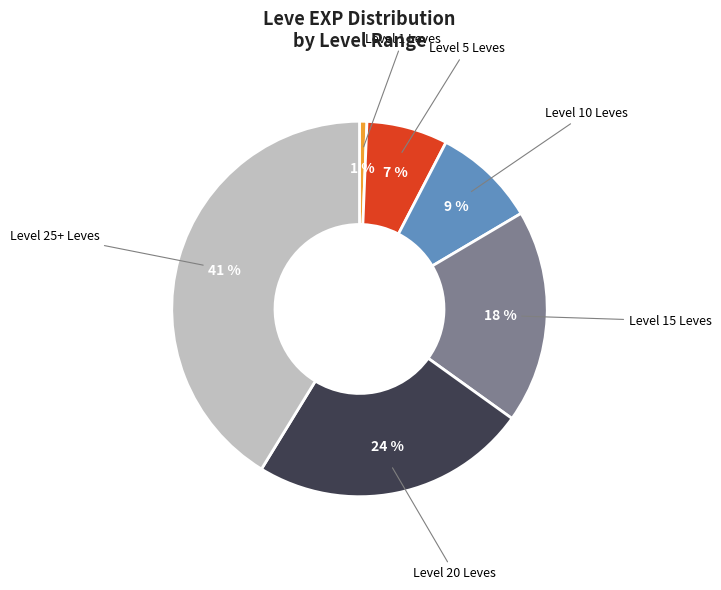

Count the number of slices in the pie.

6